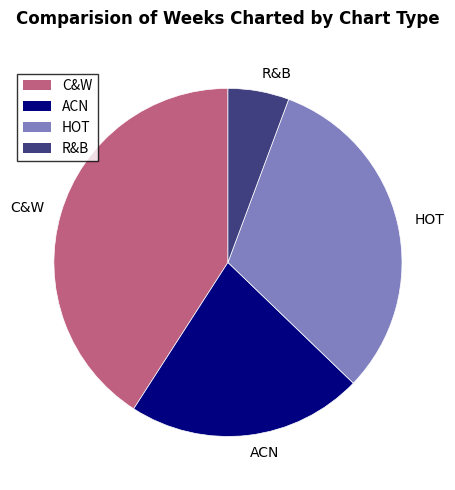

What is the largest slice in the pie chart?

C&W